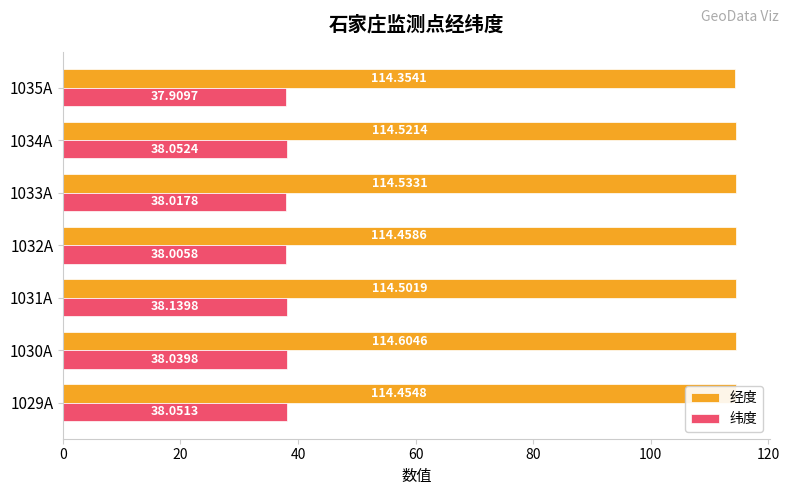

Which category has the highest value in the 纬度 series?

1031A